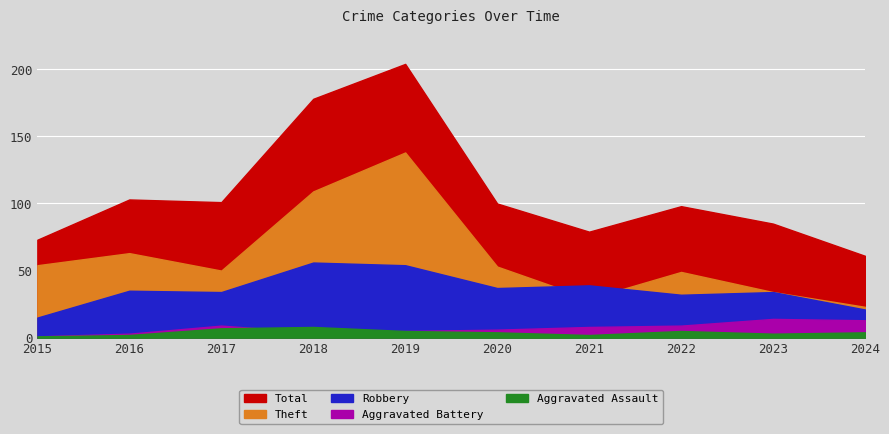

Is the value of Theft at 2023 greater than the value of Aggravated Battery at 2015?

Yes